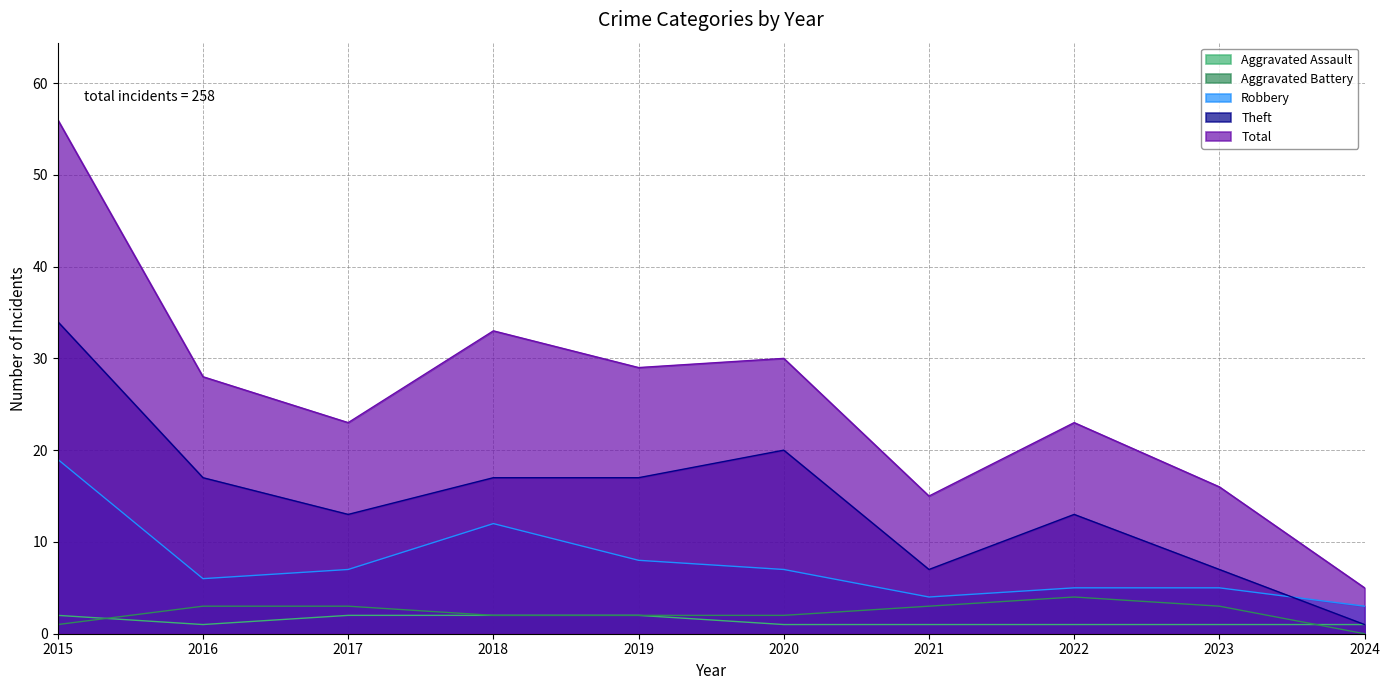

At which category does Total reach its first local peak?

2018